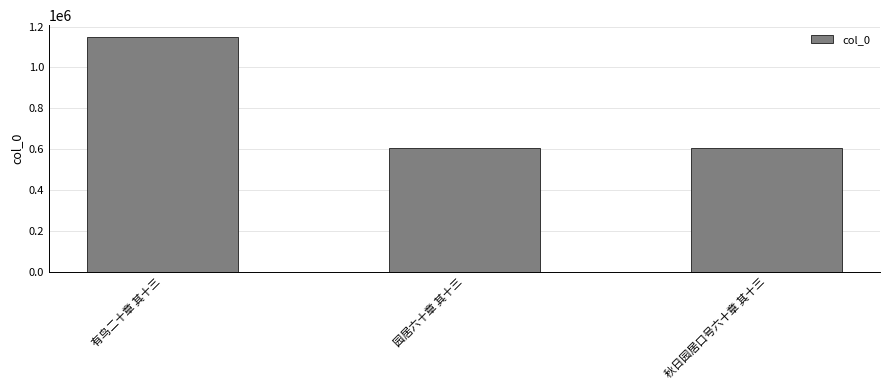

What is the label of the 2nd bar from the left?

园居六十章 其十三